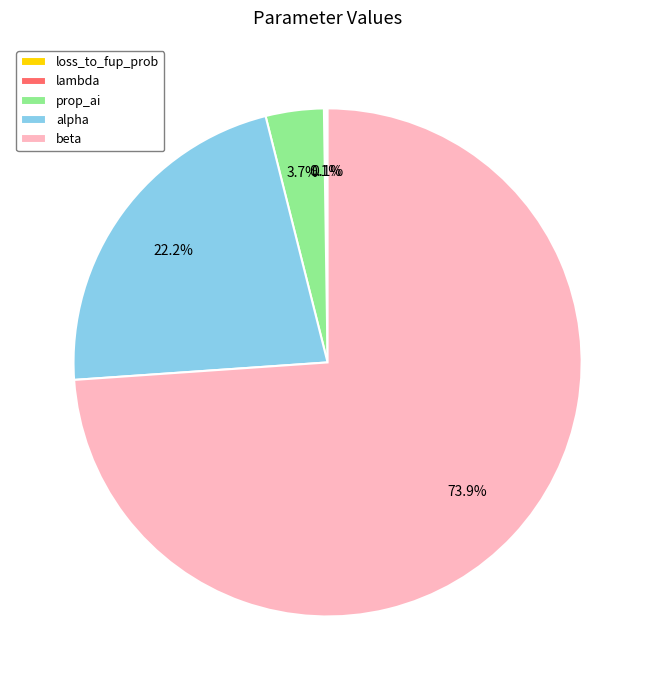

What portion of the pie excludes beta?

26.1%